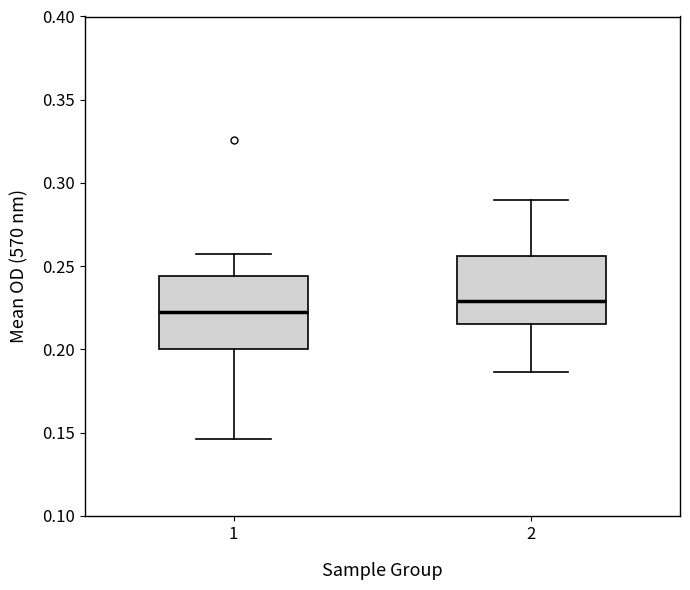

Which box's median line is the highest?

2